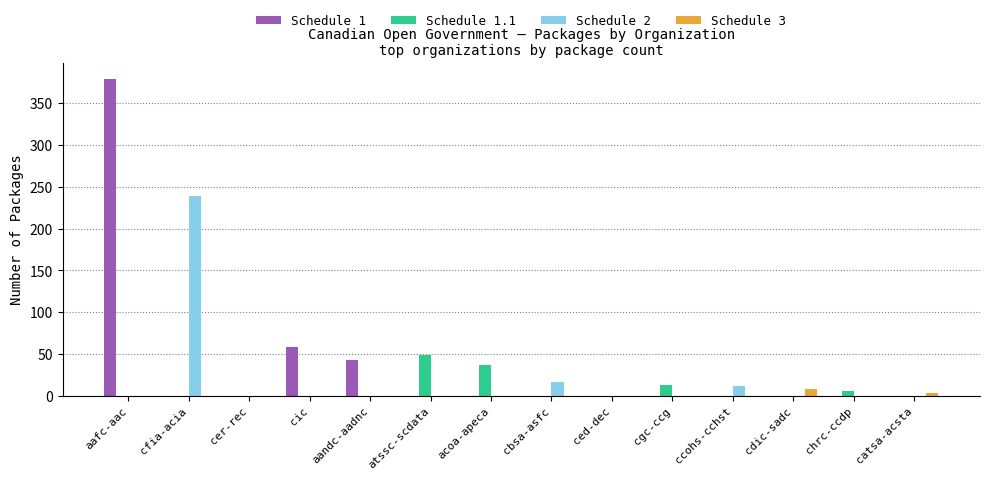

What is the average value of the Schedule 2 series?

19